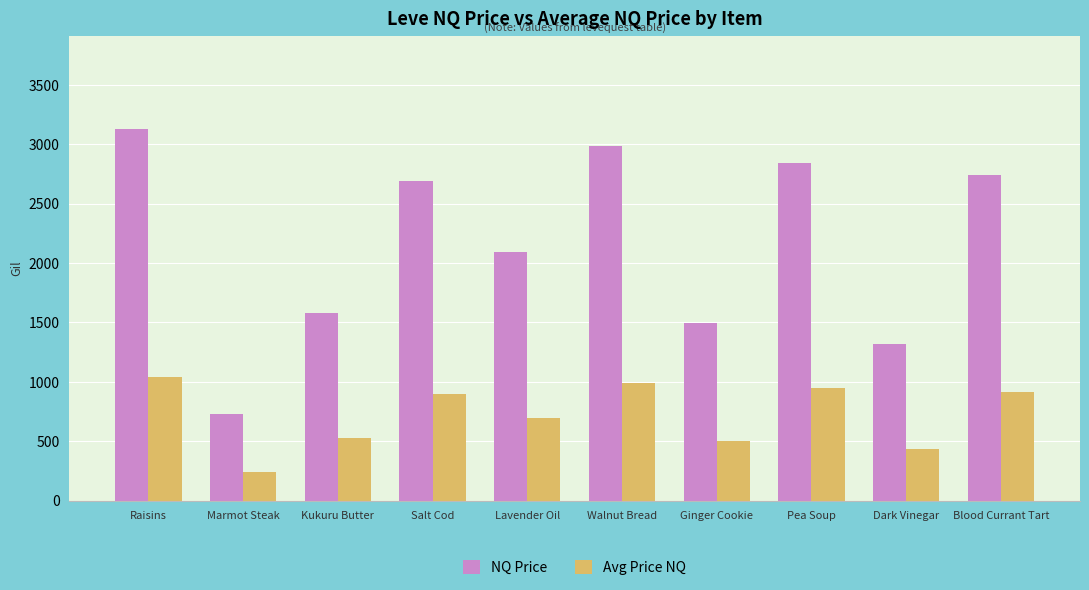

What is the sum of all Avg Price NQ values?

7199.6